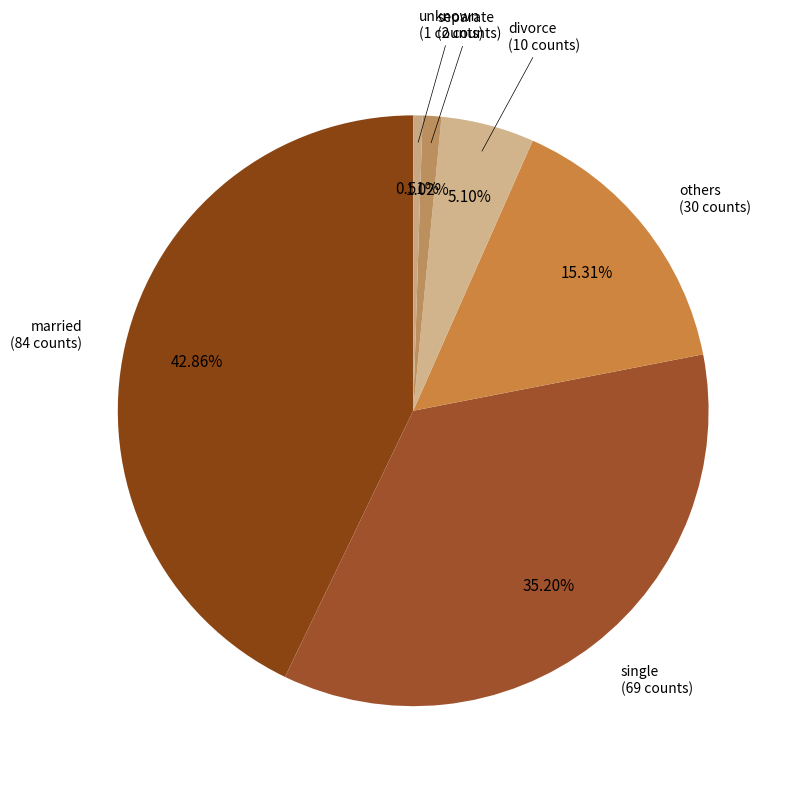

How much of the chart is everything except married?

57.1%